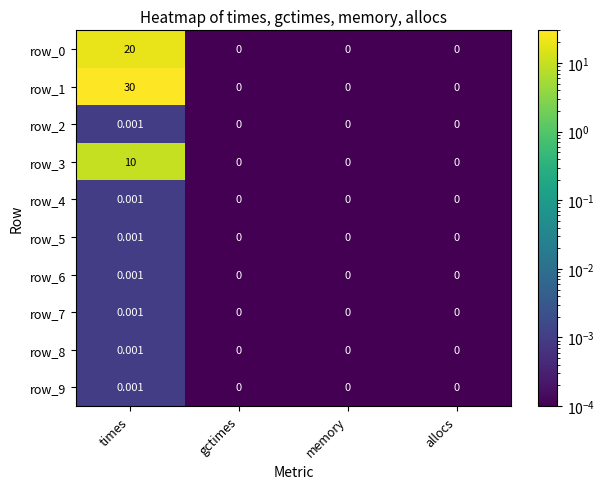

At which category is the sum across all series the highest?

times